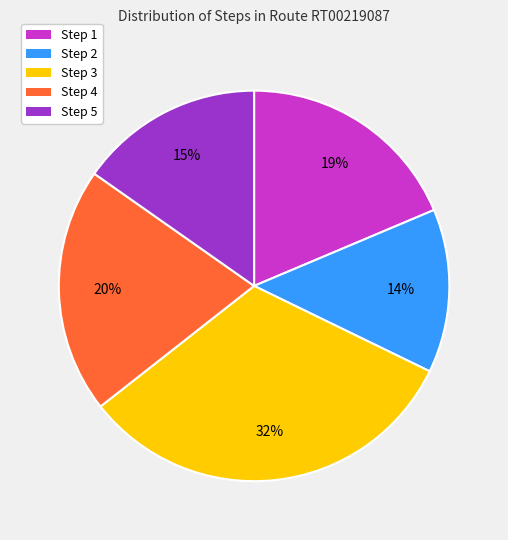

The Step 2 slice represents 28% of the pie. True or false?

False